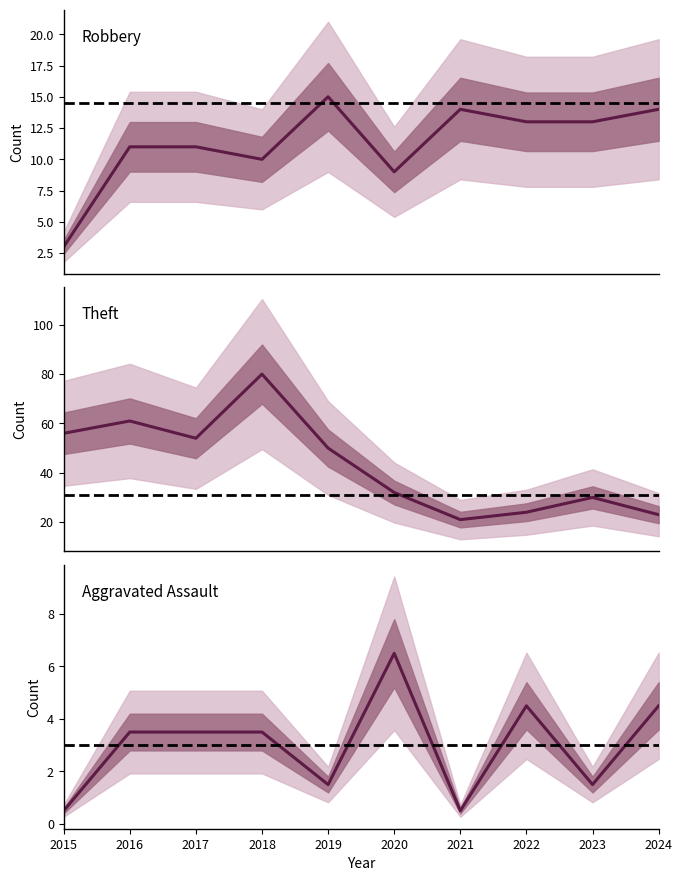

How many data points in Theft are above 50?

4